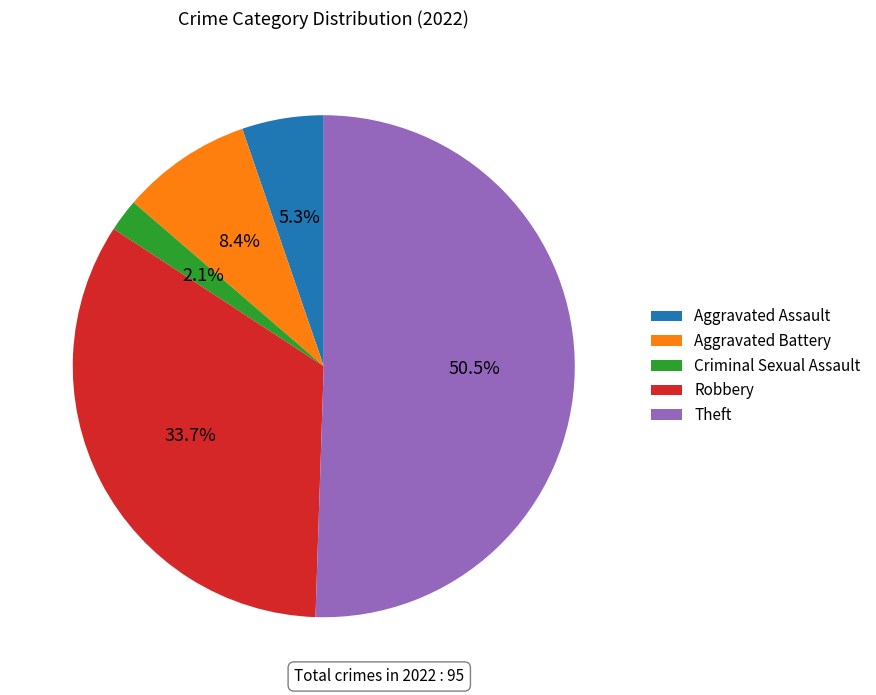

True or false: Criminal Sexual Assault accounts for 7% of the total.

False